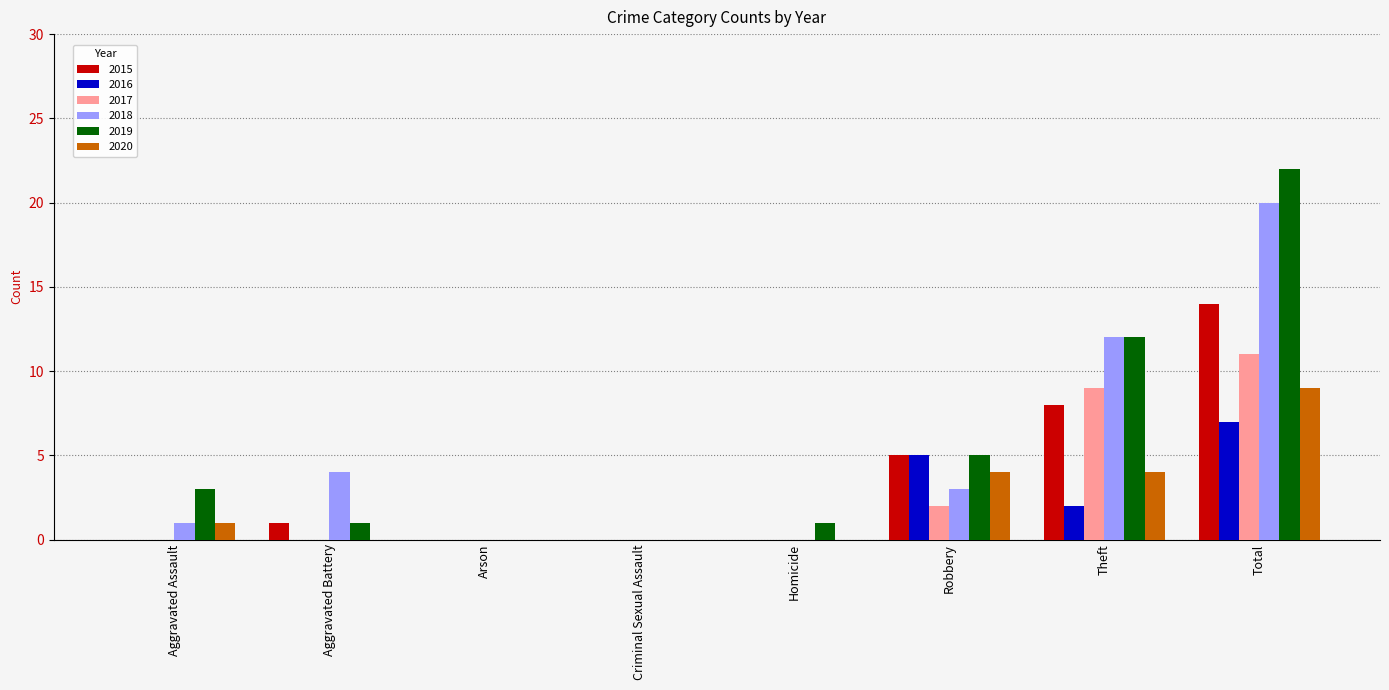

At which category is the sum across all series the highest?

Total